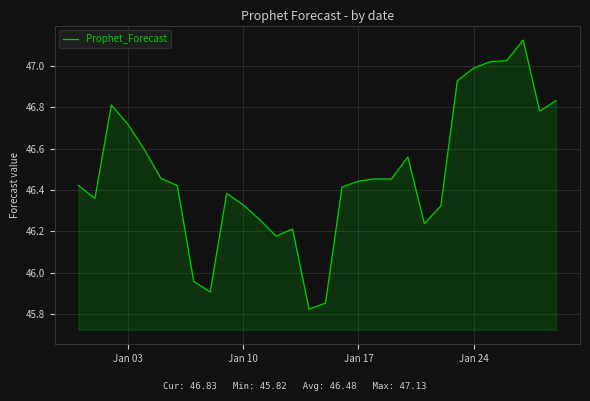

What is the sum of all values?

1394.3